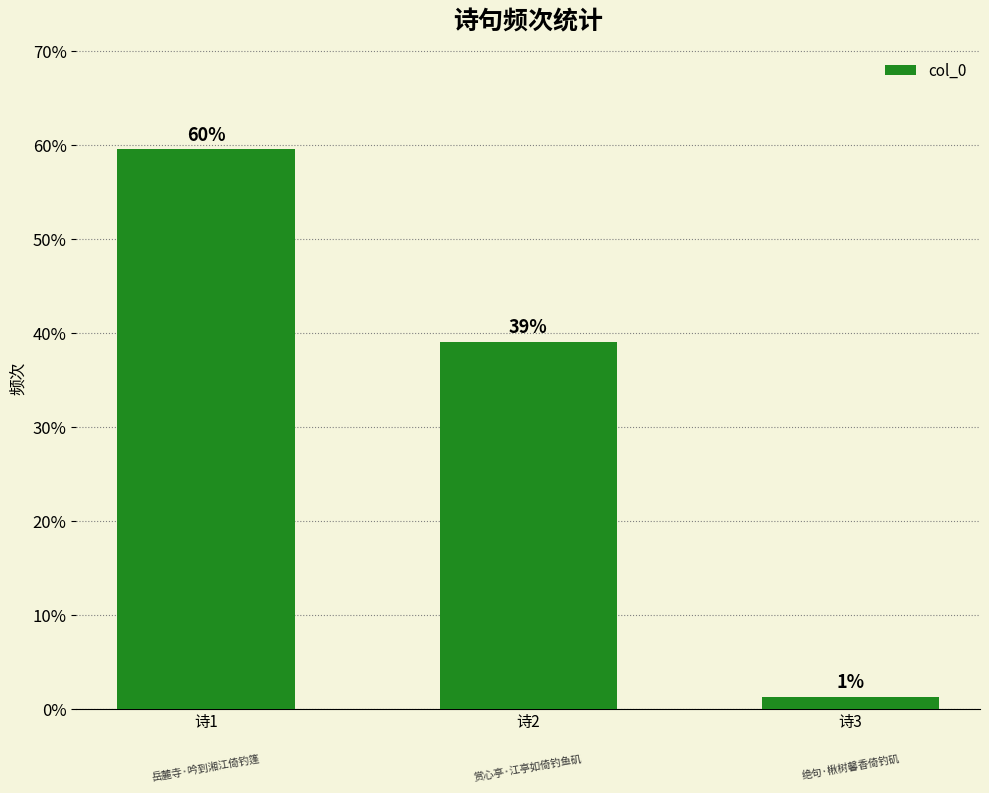

Does the chart contain any negative values?

No